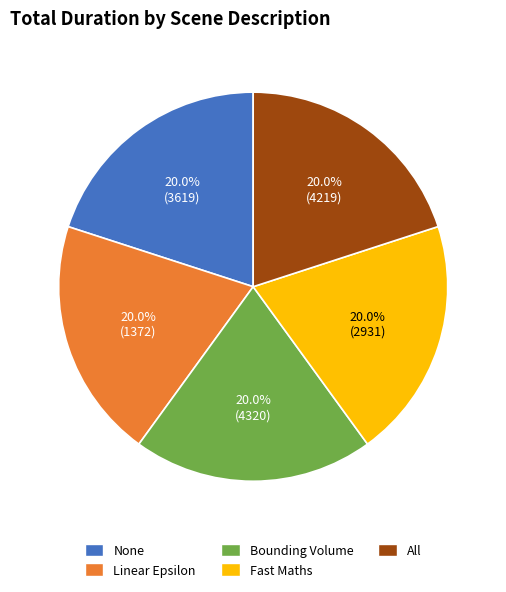

Approximately how many times larger is the value at All compared to Fast Maths?

1.0